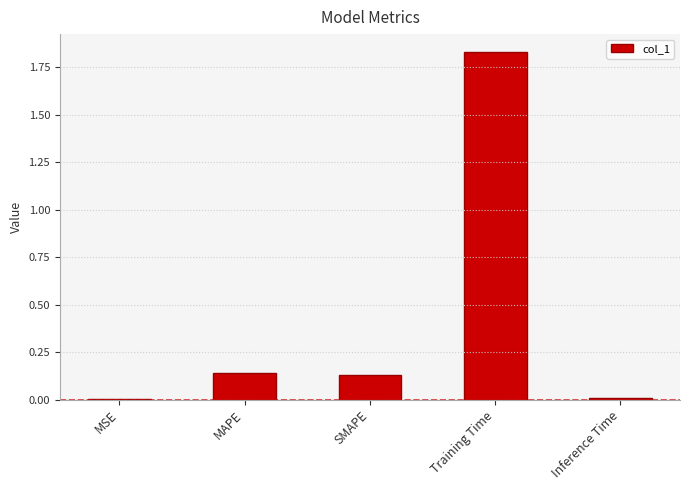

What is the average value?

0.4